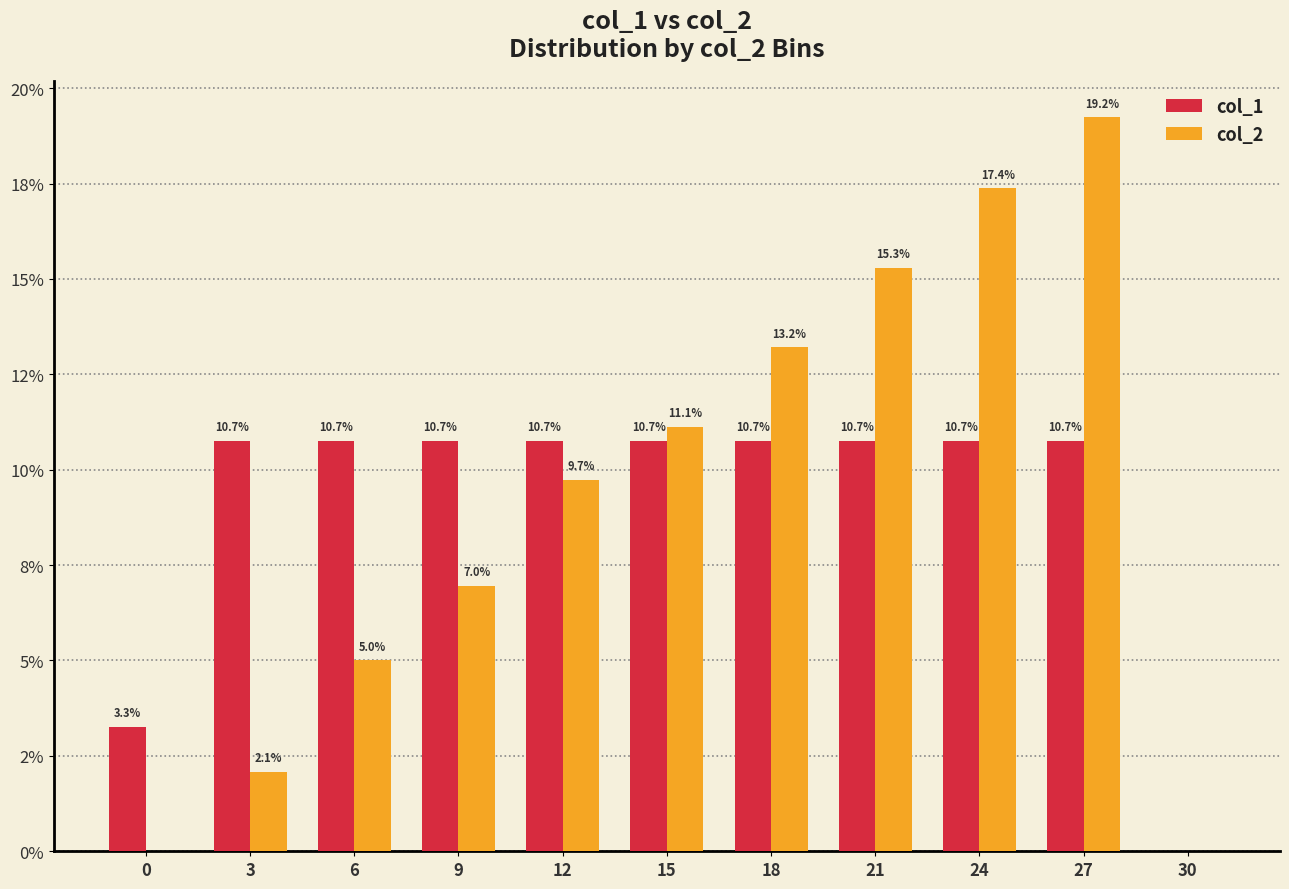

What are all the series names shown in the legend?

col_1, col_2